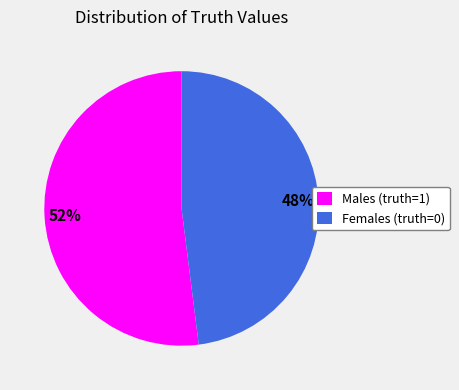

To the nearest percent, what is the combined percentage of Males (truth=1) and Females (truth=0)?

100%